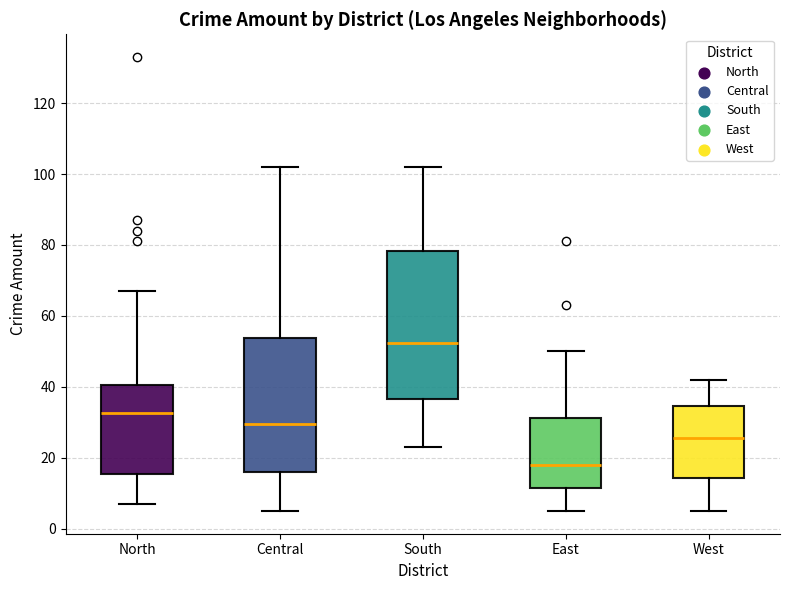

Reading left to right, transcribe this box plot: for each box, give where its median line is, the range the box spans, and where its two whiskers end, as read against the y-axis. The values are not printed on the chart, so give them approximately, as read against the axis.

North: median 32, box 16 to 40, whiskers 8 to 68
Central: median 30, box 16 to 54, whiskers 6 to 102
South: median 52, box 36 to 78, whiskers 24 to 102
East: median 18, box 12 to 32, whiskers 6 to 50
West: median 26, box 14 to 34, whiskers 6 to 42